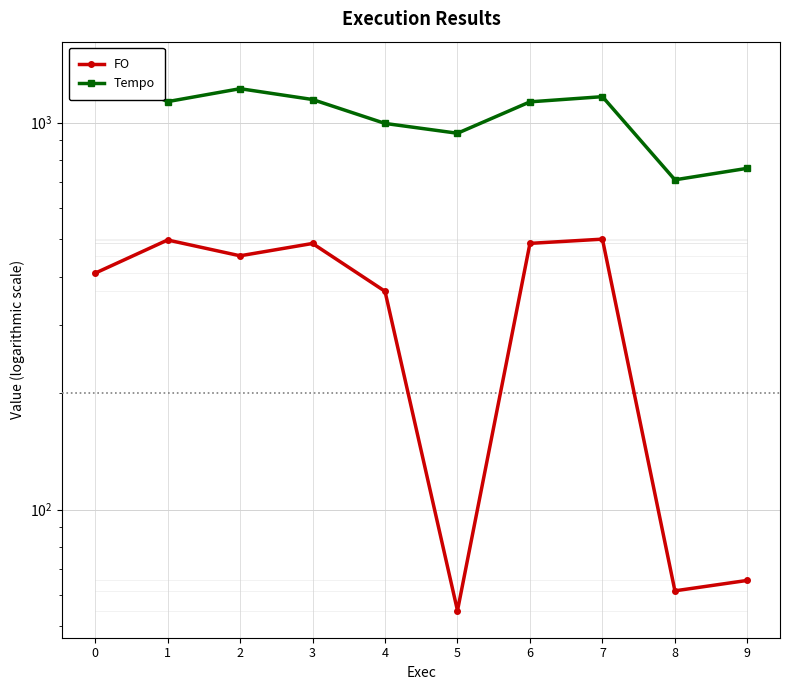

Reading left to right, what are all the values shown in this chart?

FO: 408.1	497.2	452.6	487.0	366.4	54.8	487.3	499.7	61.6	65.6
Tempo: 1377.2	1132.5	1223.2	1146.9	994.8	938.3	1131.1	1166.5	711.2	761.7